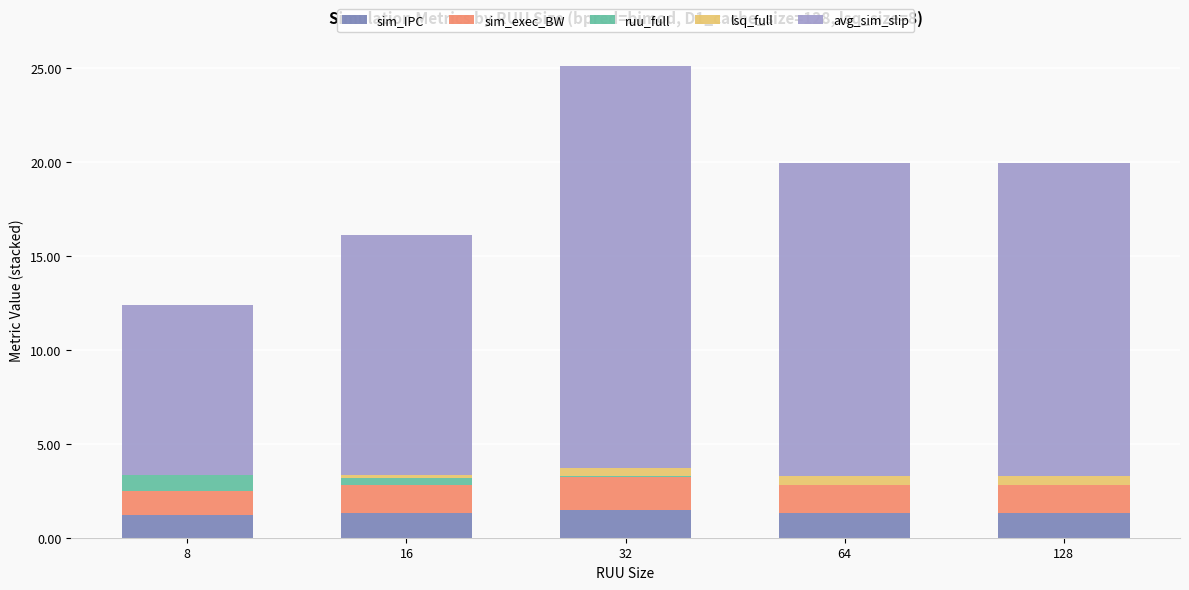

At which category is the sum across all series the highest?

32